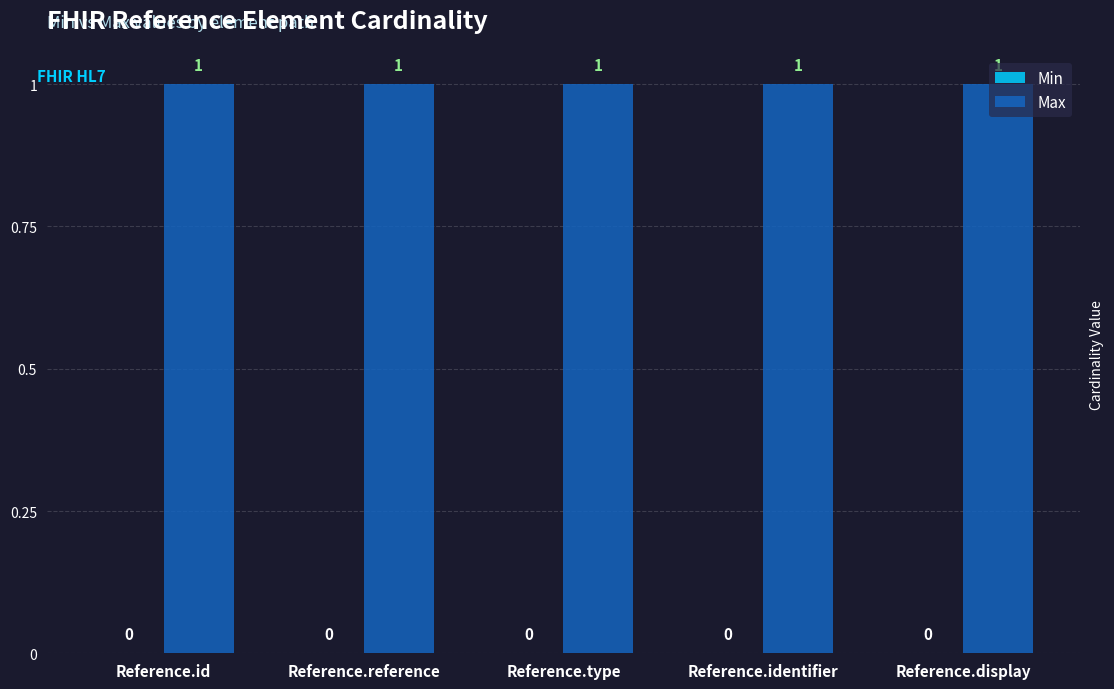

How many bars are there in each group?

2